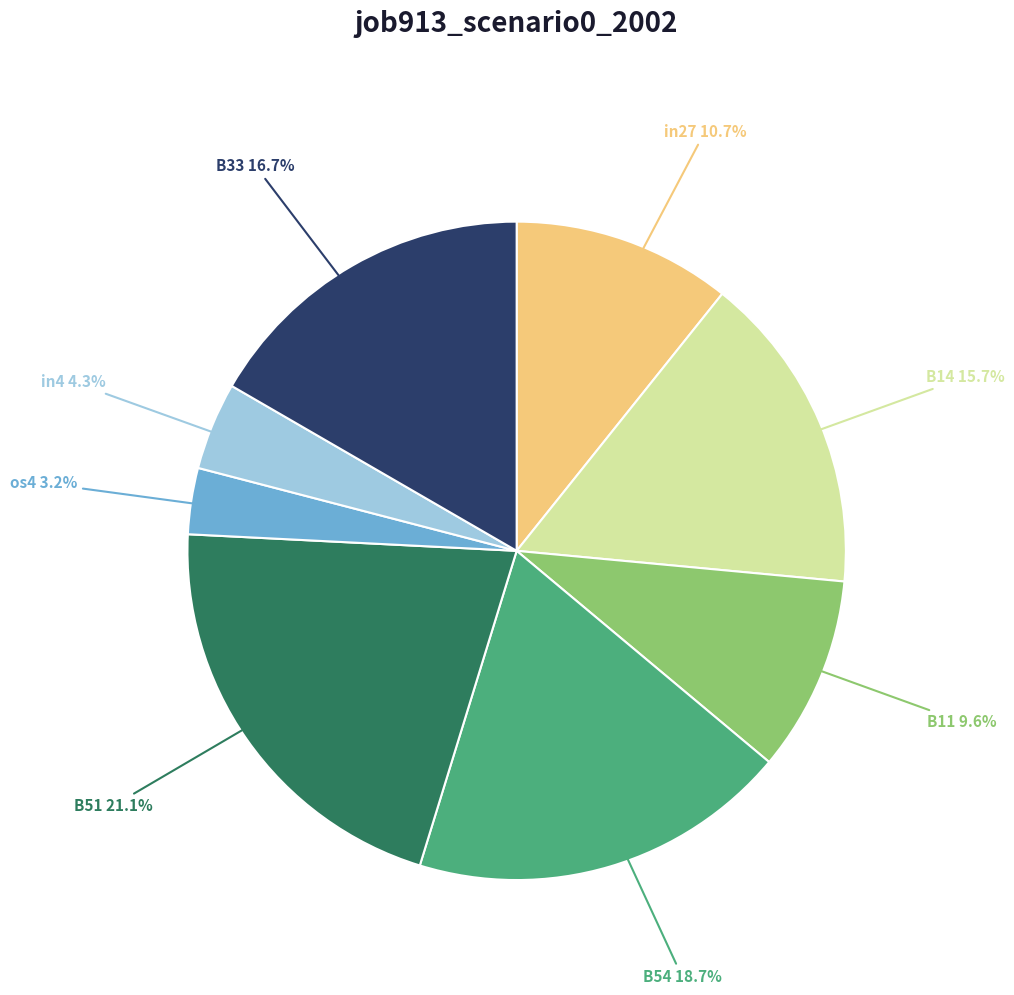

Is the sum of os4 and B54 greater than half?

No